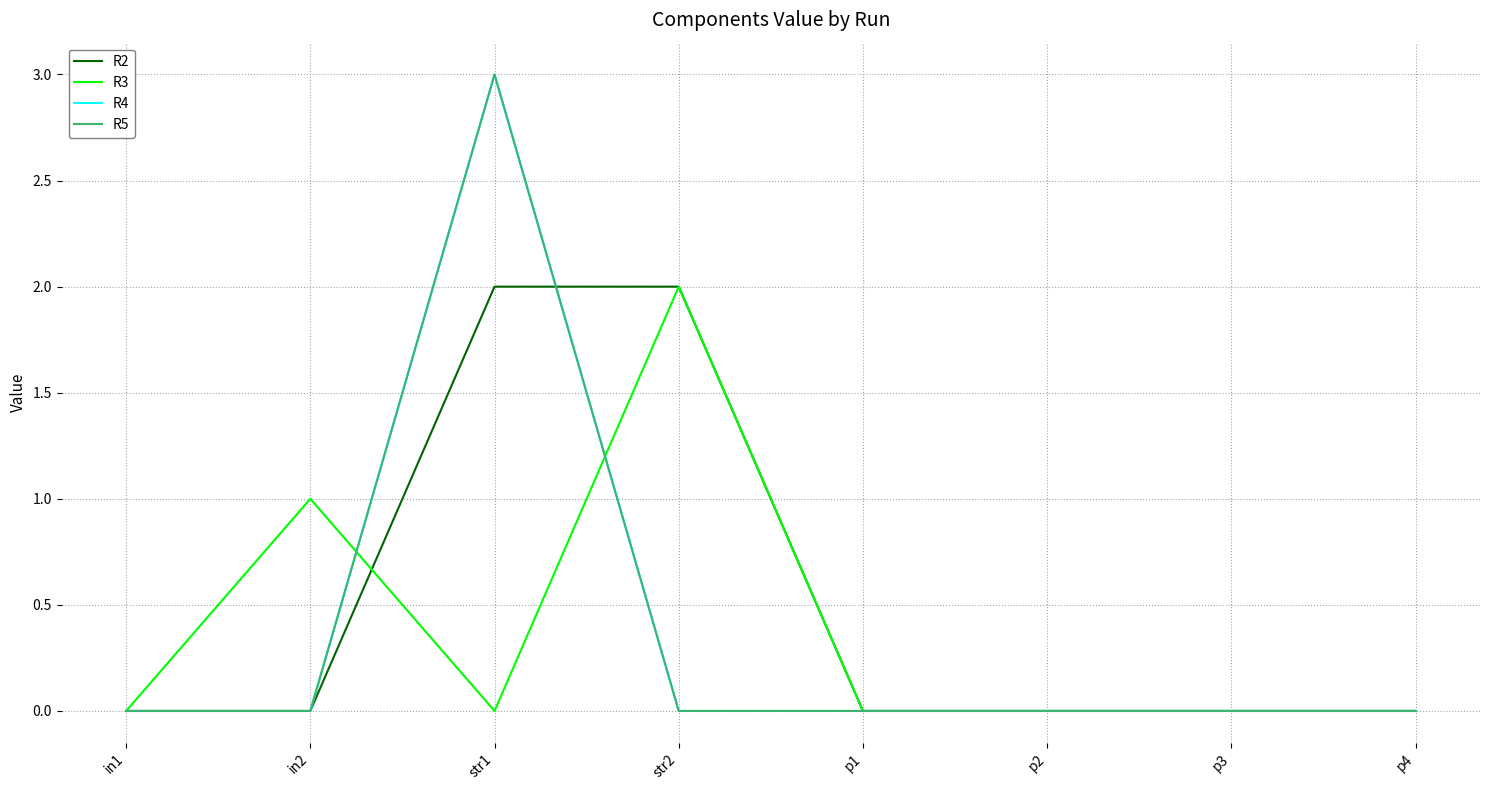

Does the chart have visible grid lines?

Yes